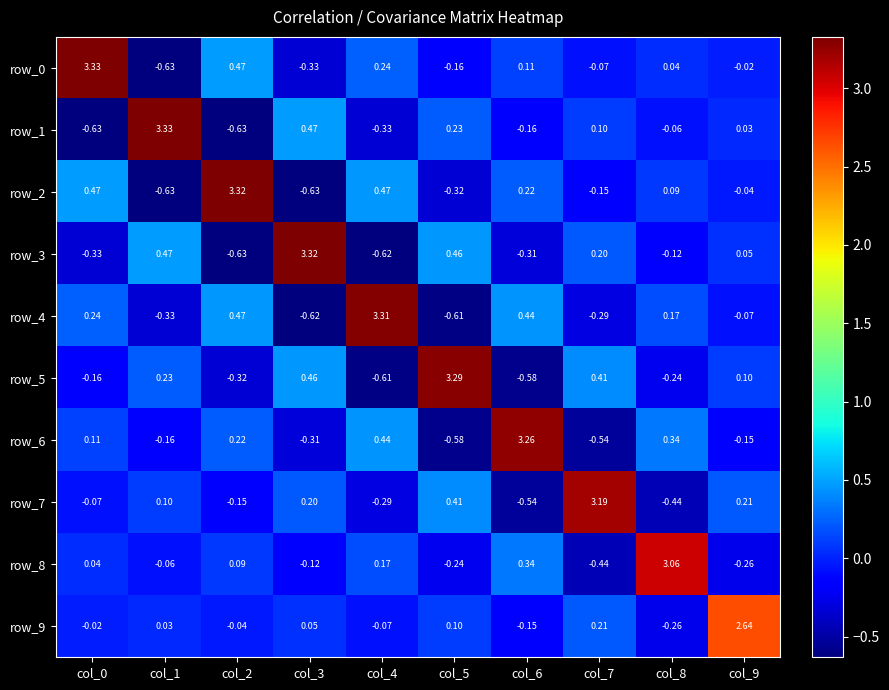

How many values in row_2 are above zero?

5